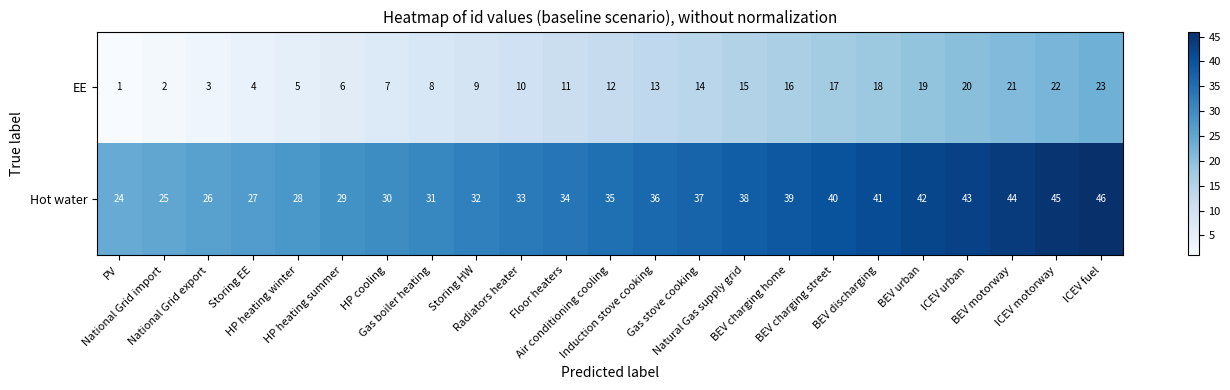

What is the difference between the maximum and minimum values in the EE series?

22